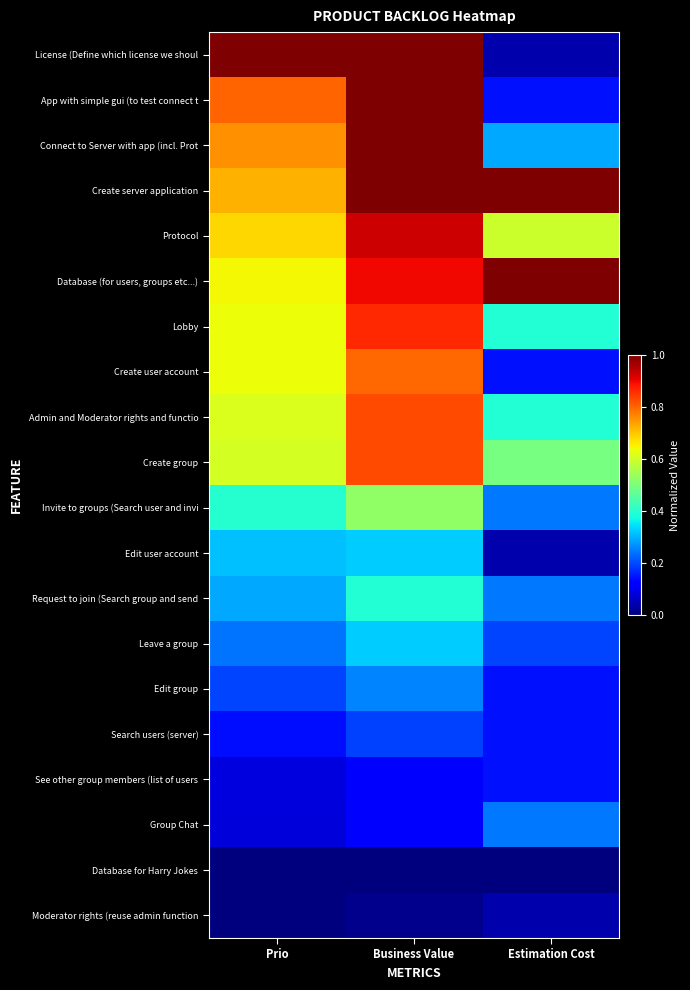

Which has a higher value, Prio or Estimation Cost?

Prio